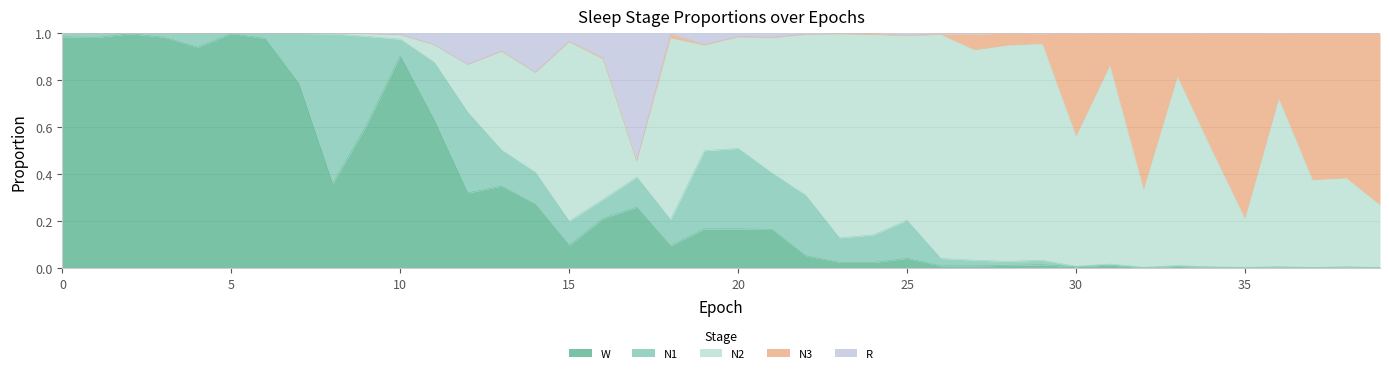

Is it true that N2 equals 0.0 at 1?

False